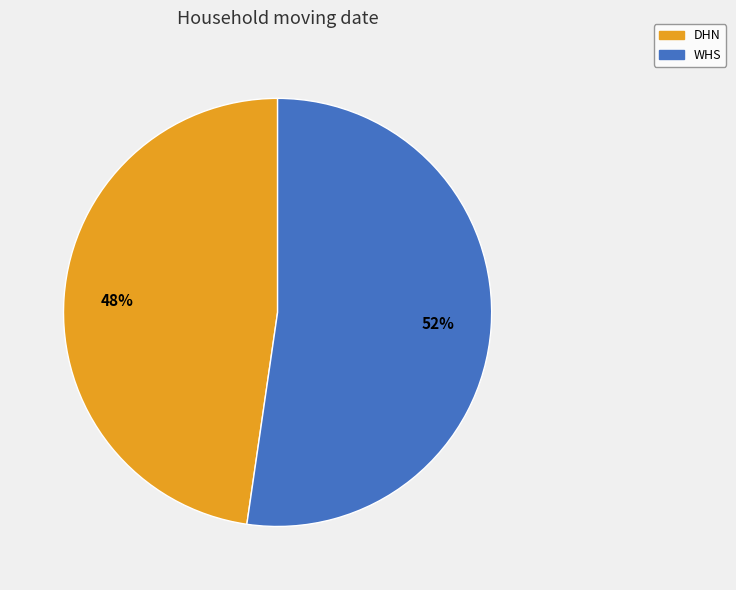

Rank the categories by value from highest to lowest.

WHS, DHN